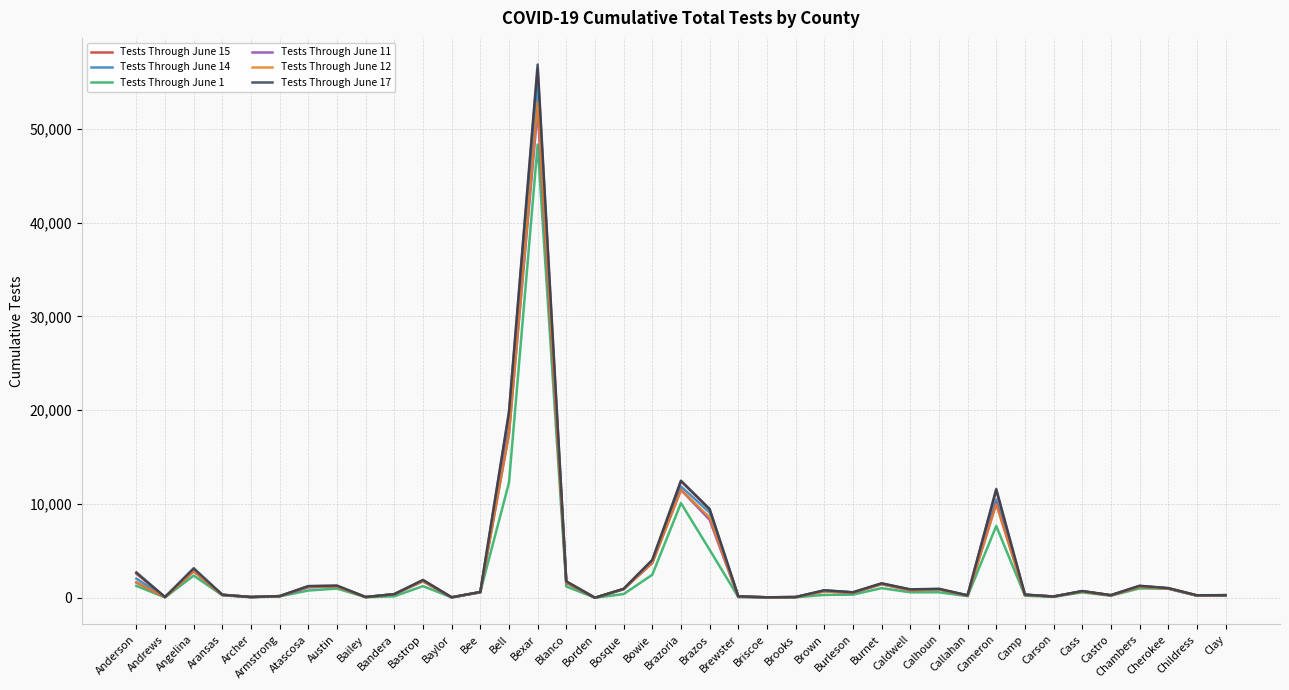

What is the maximum value shown in the chart?

56856